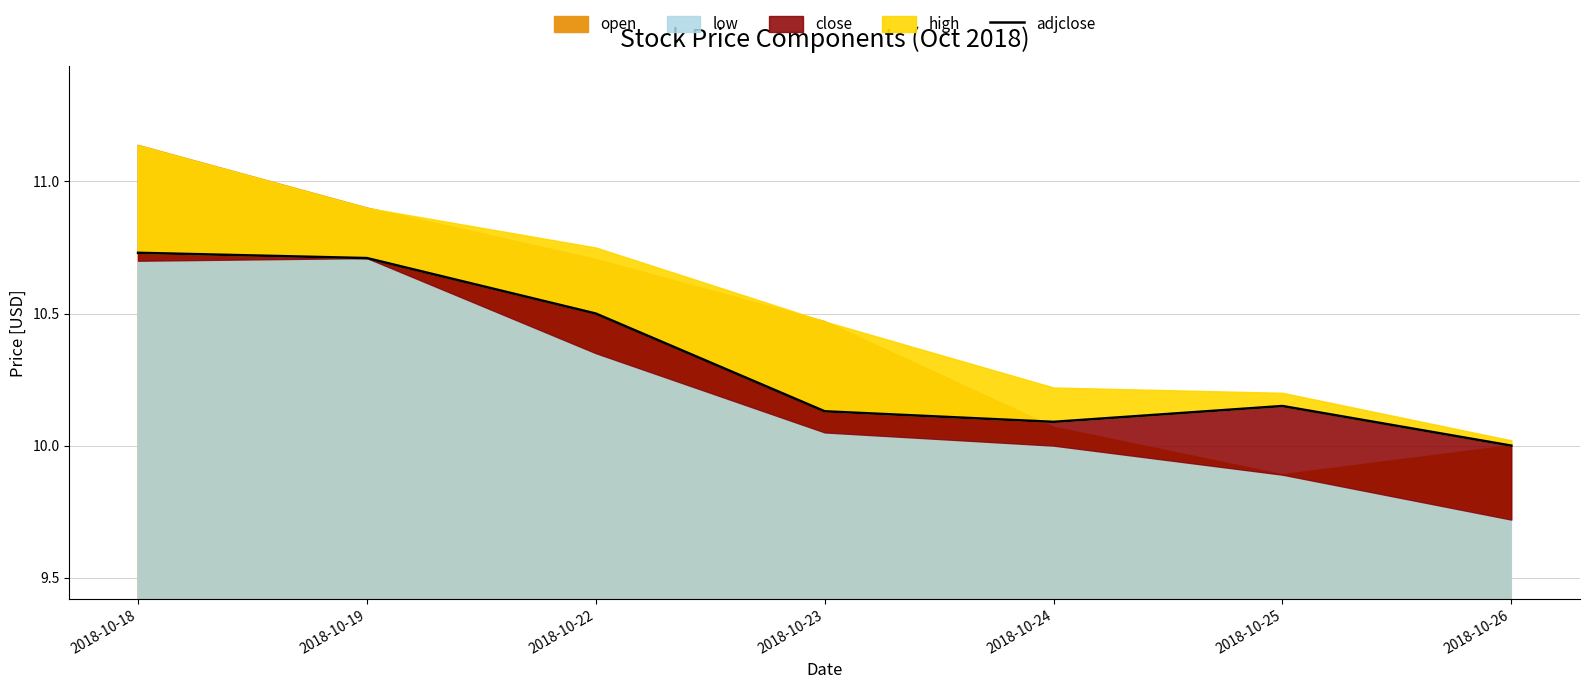

Reading left to right, list all the values displayed in this chart.

10.7	10.7	10.5	10.1	10.1	10.1	10.0